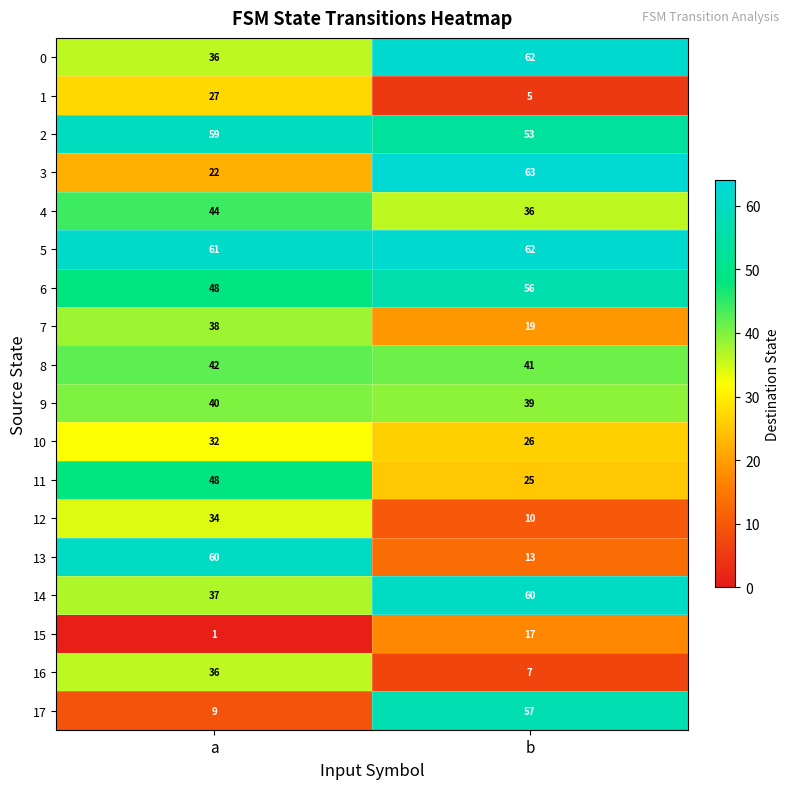

What is the total value across all series at b?

651